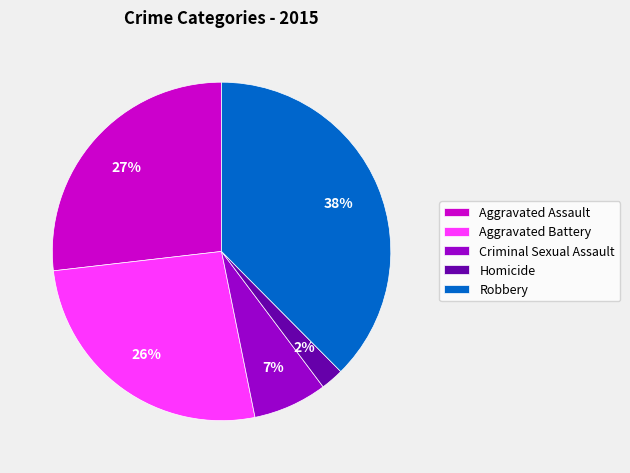

Is there any slice that represents more than half of the pie?

No